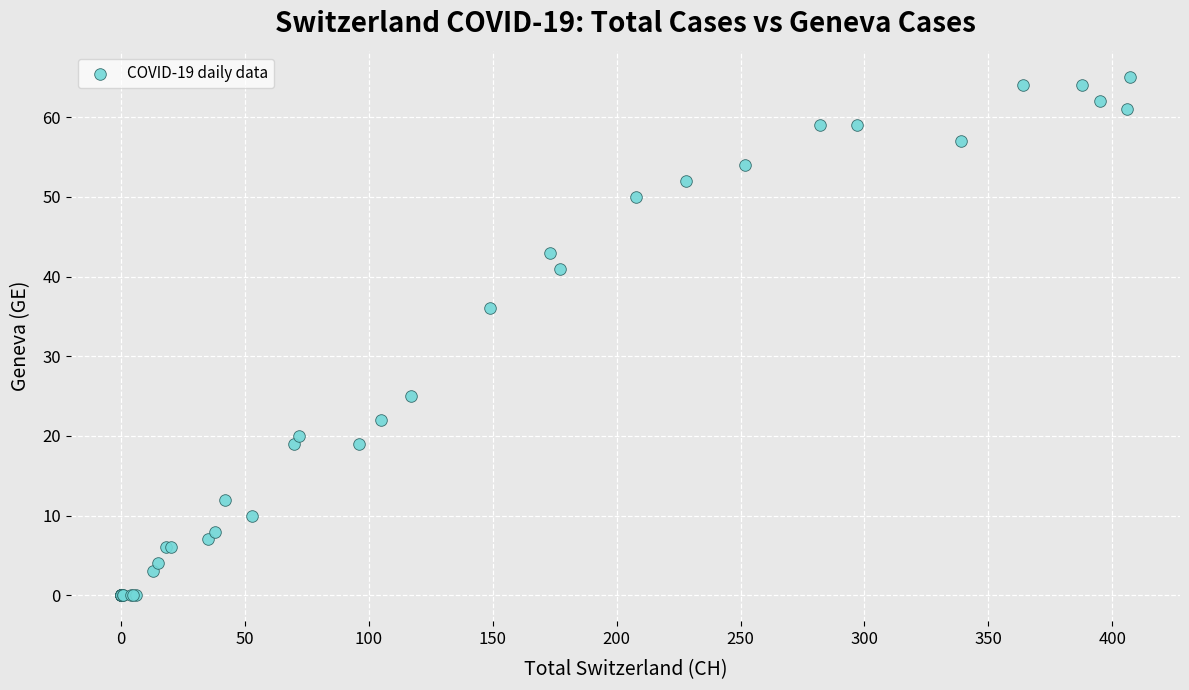

What Y value in the scatter plot is closest to 32?

36